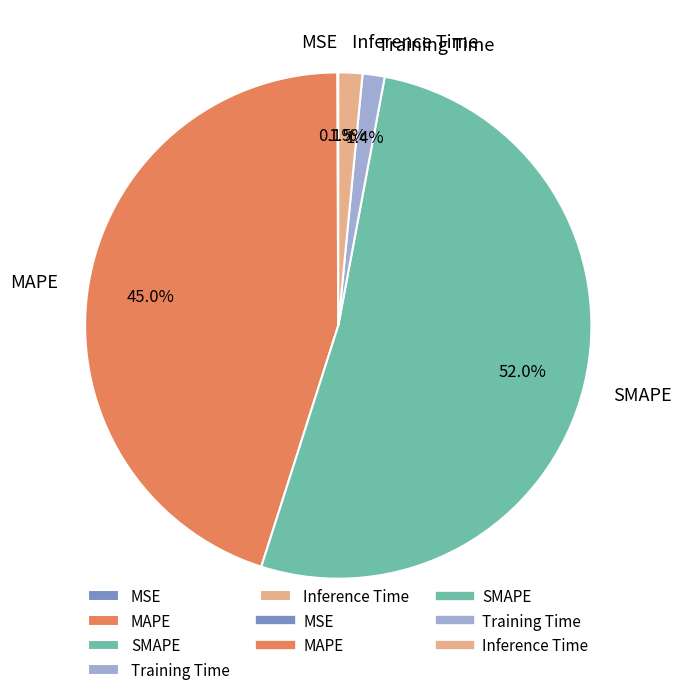

What is the largest slice in the pie chart?

SMAPE